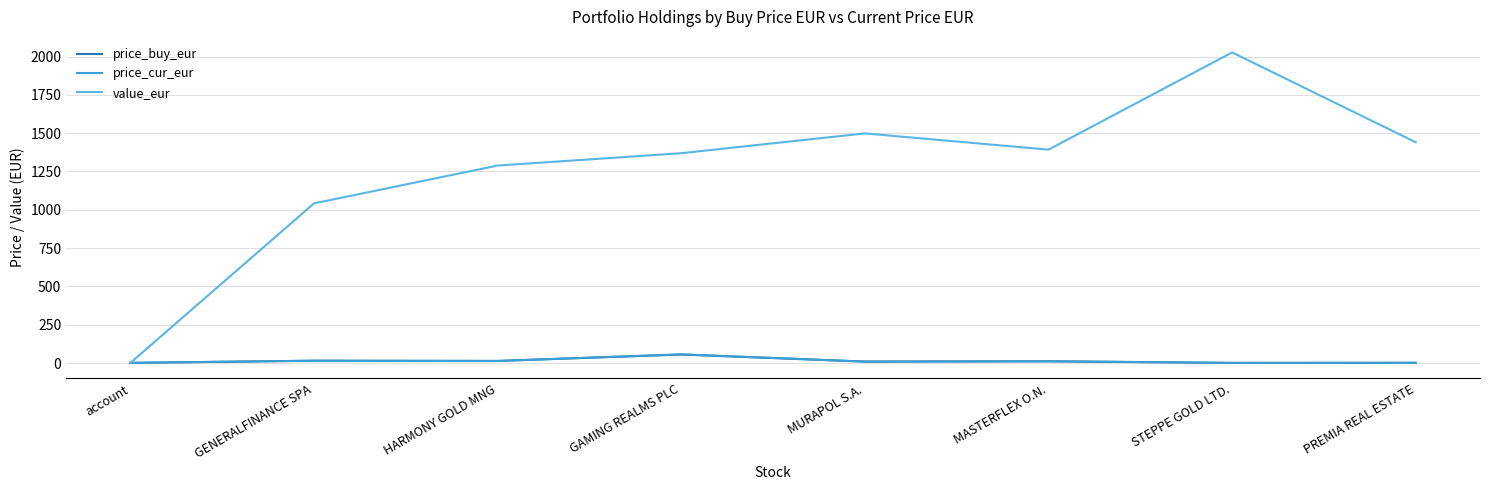

What is the total value across all series at HARMONY GOLD MNG?

1315.3